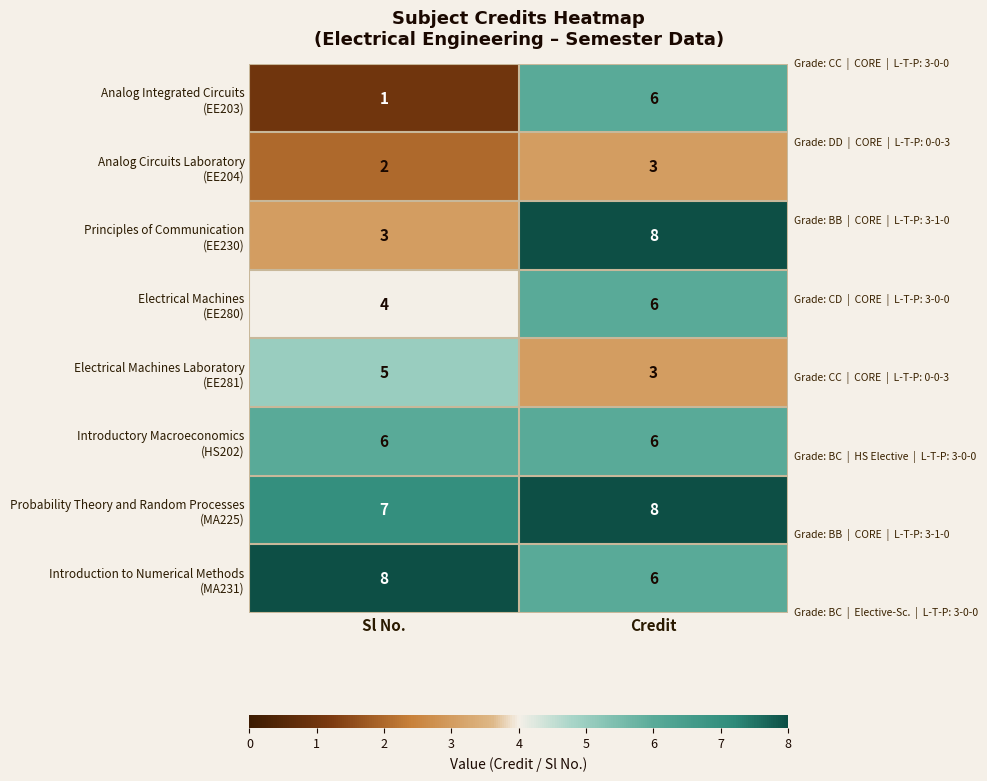

What is the total value across all series at Sl No.?

36